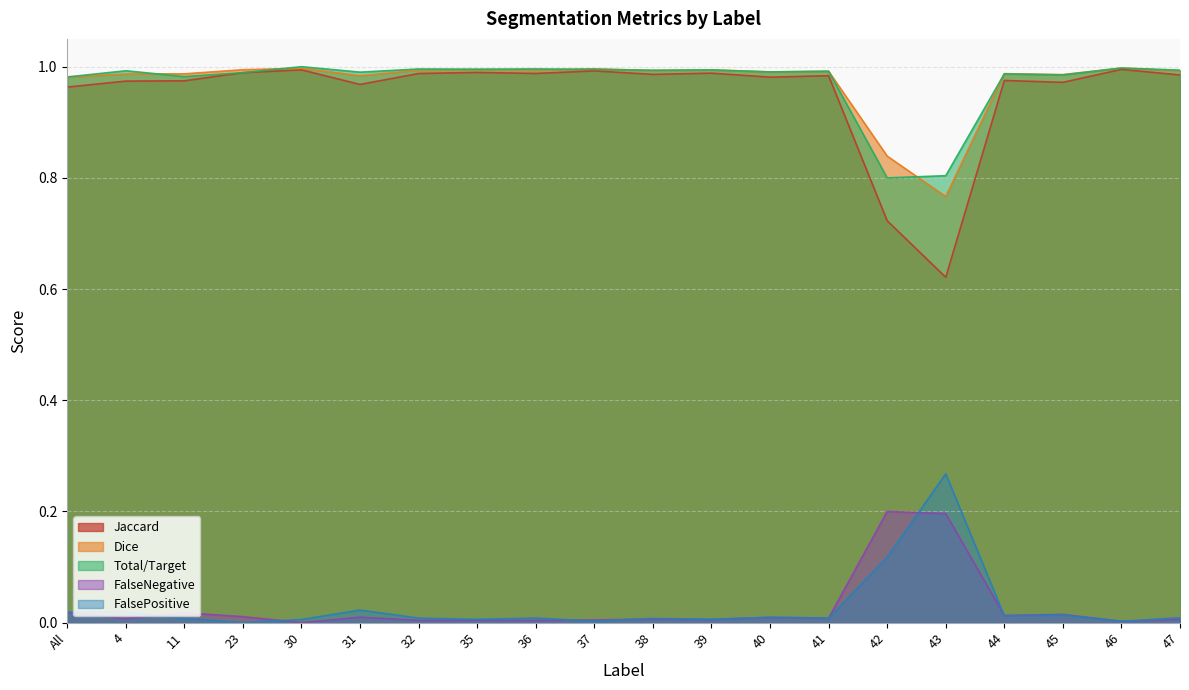

True or false: Total/Target and Jaccard cross at least once.

False